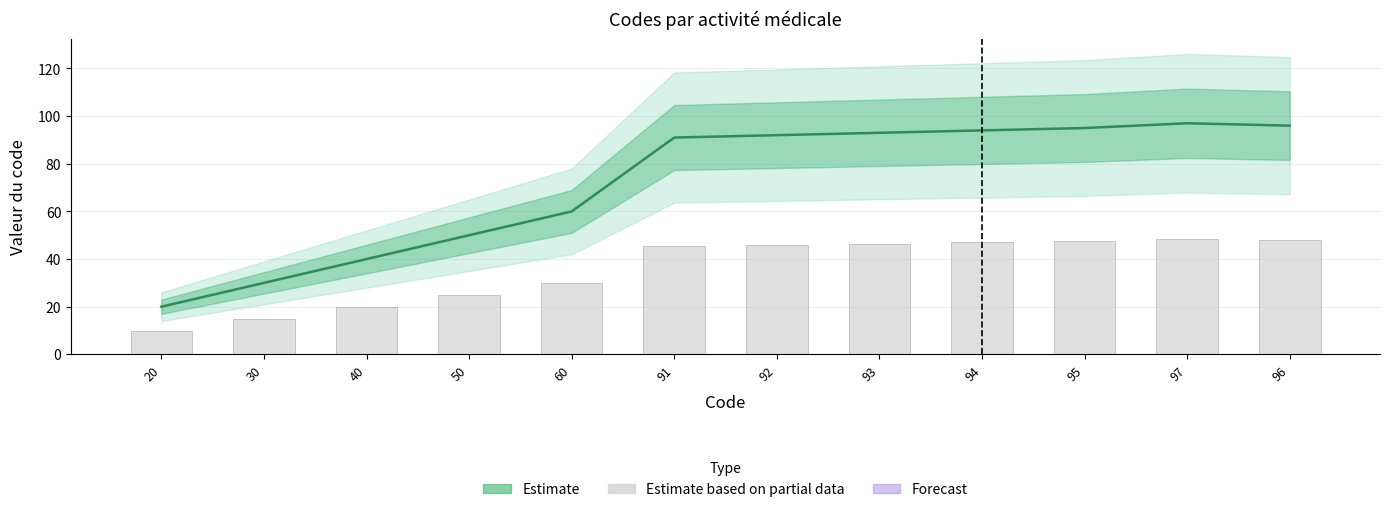

What is the label of the 8th bar from the right?

60